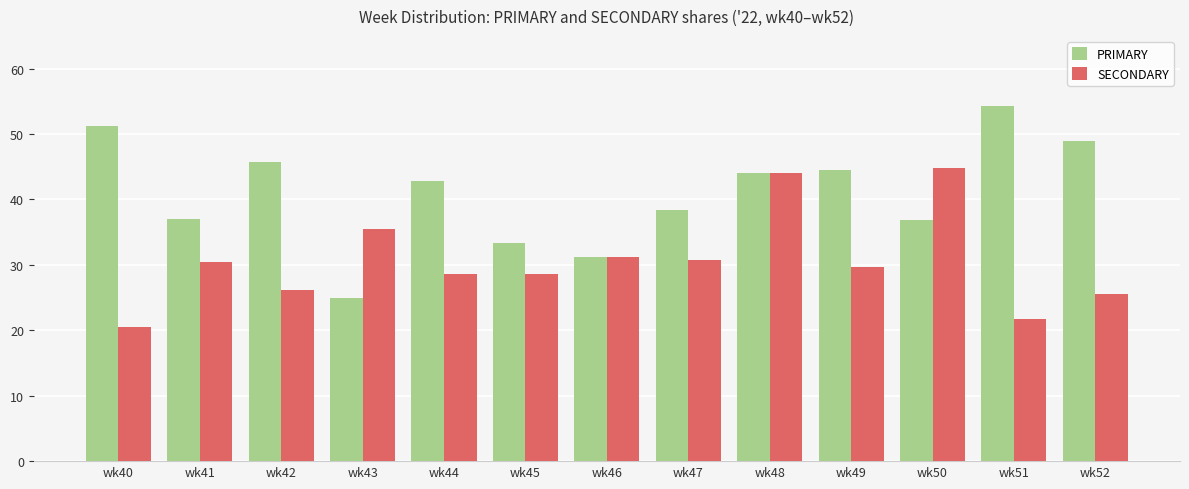

What are all the series names shown in the legend?

PRIMARY, SECONDARY